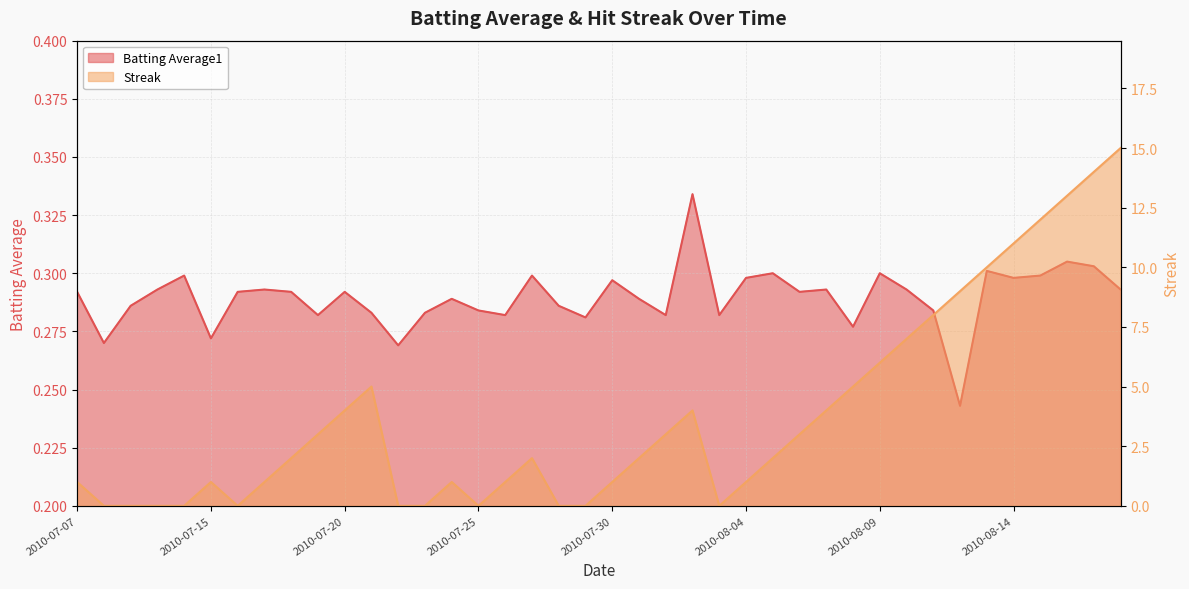

What is the sum of all Batting Average1 values?

11.6